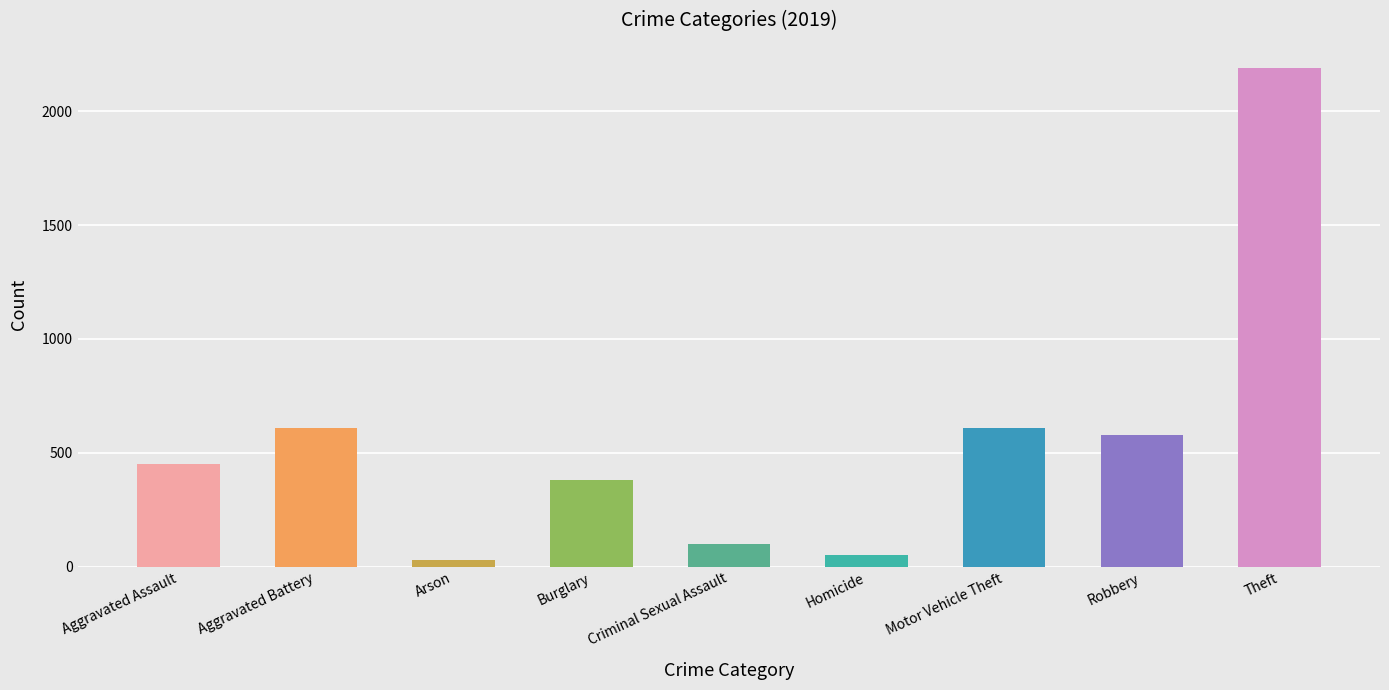

Which has a higher value, Theft or Homicide?

Theft